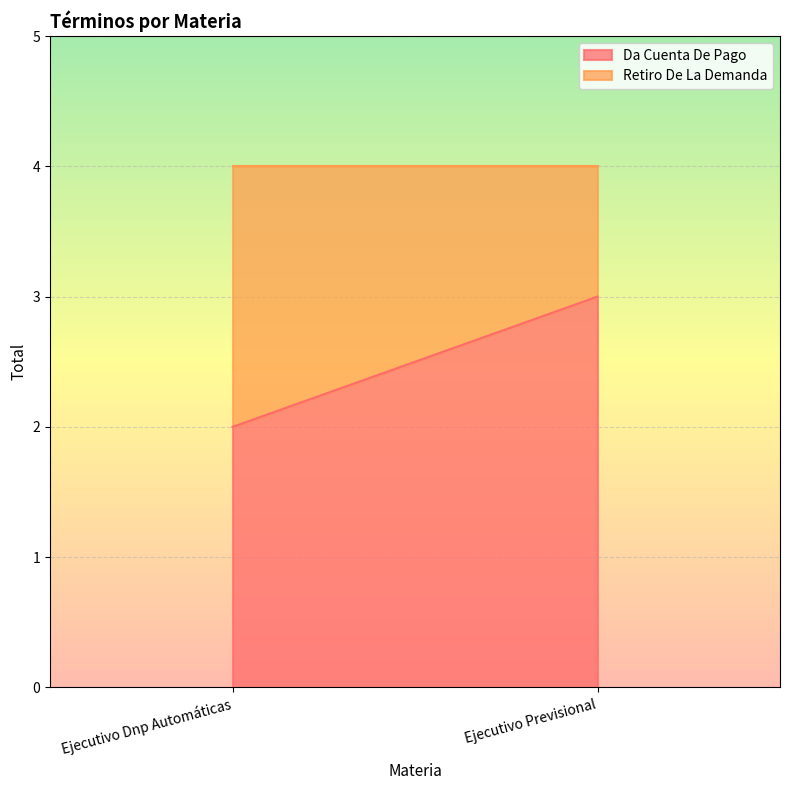

Count the number of categories in the chart.

2